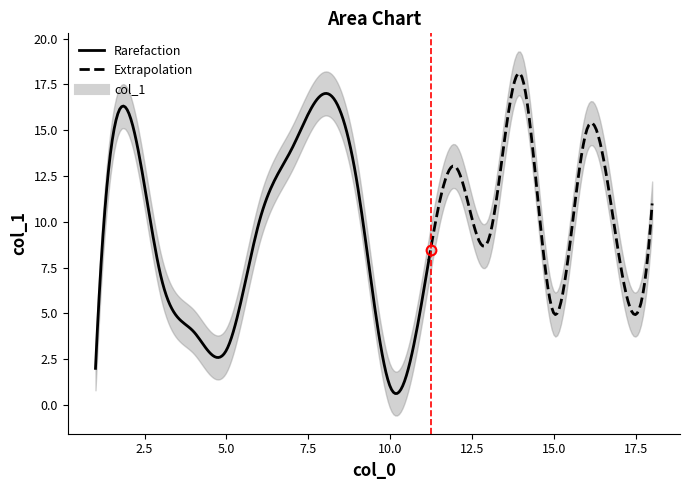

What is the difference between the second highest and second lowest values?

15